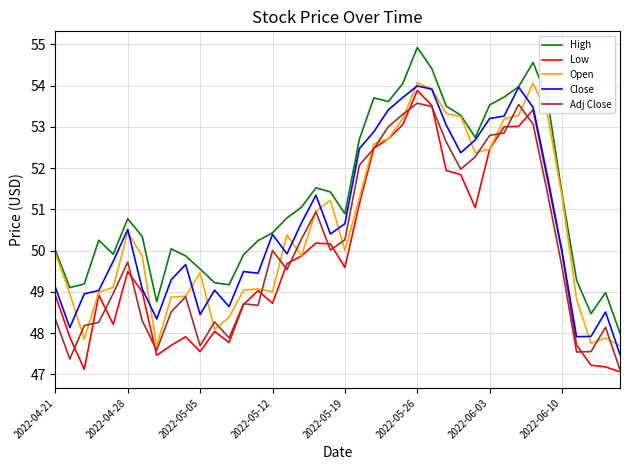

Which series has the largest total across all categories?

High